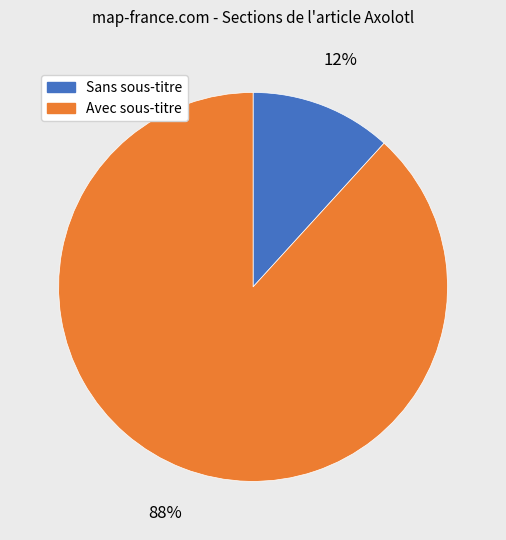

Does any single category account for the majority?

Yes